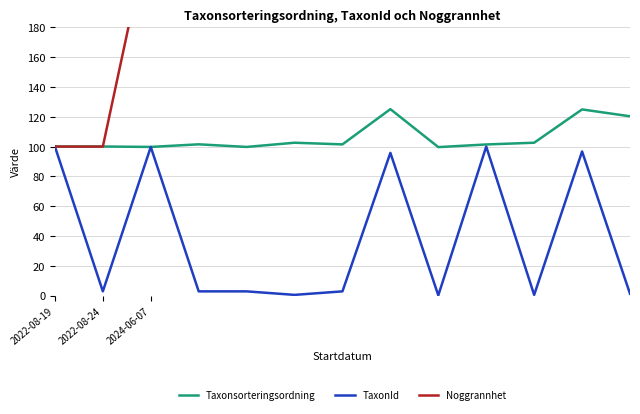

At which label does TaxonId reach its minimum?

8